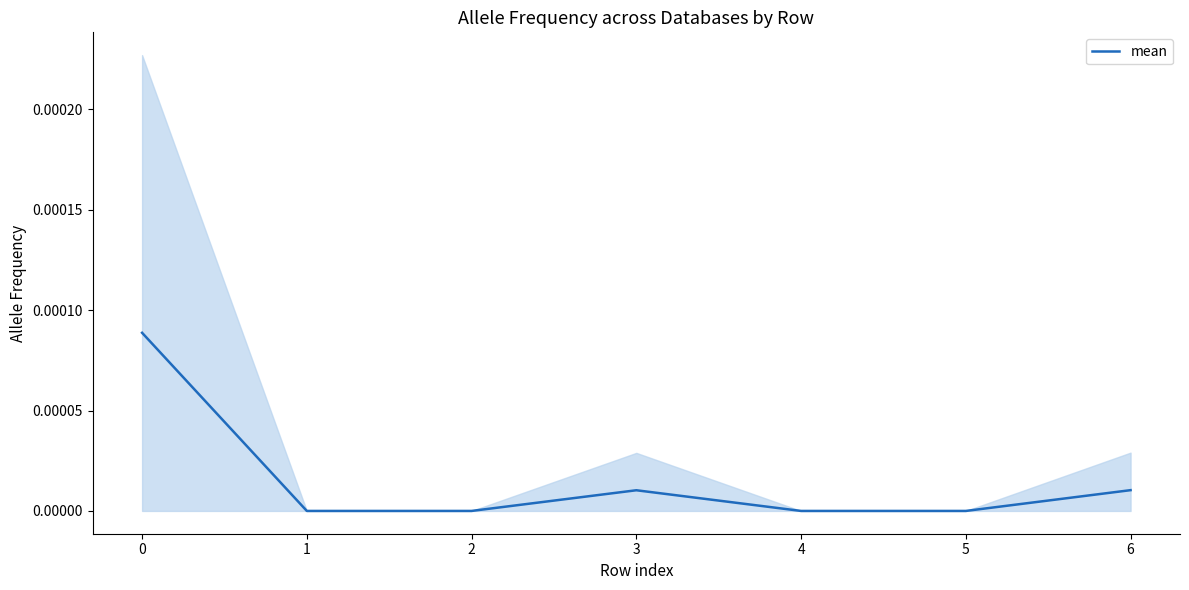

The value of mean at 1 is 0.0. True or false?

True